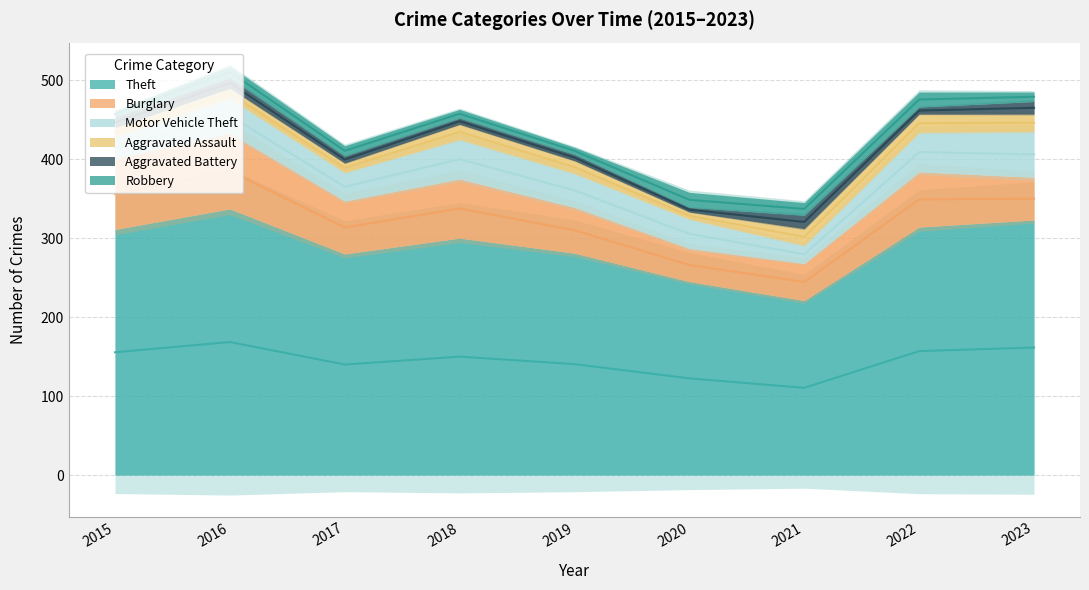

At which label does Robbery reach its minimum?

2015